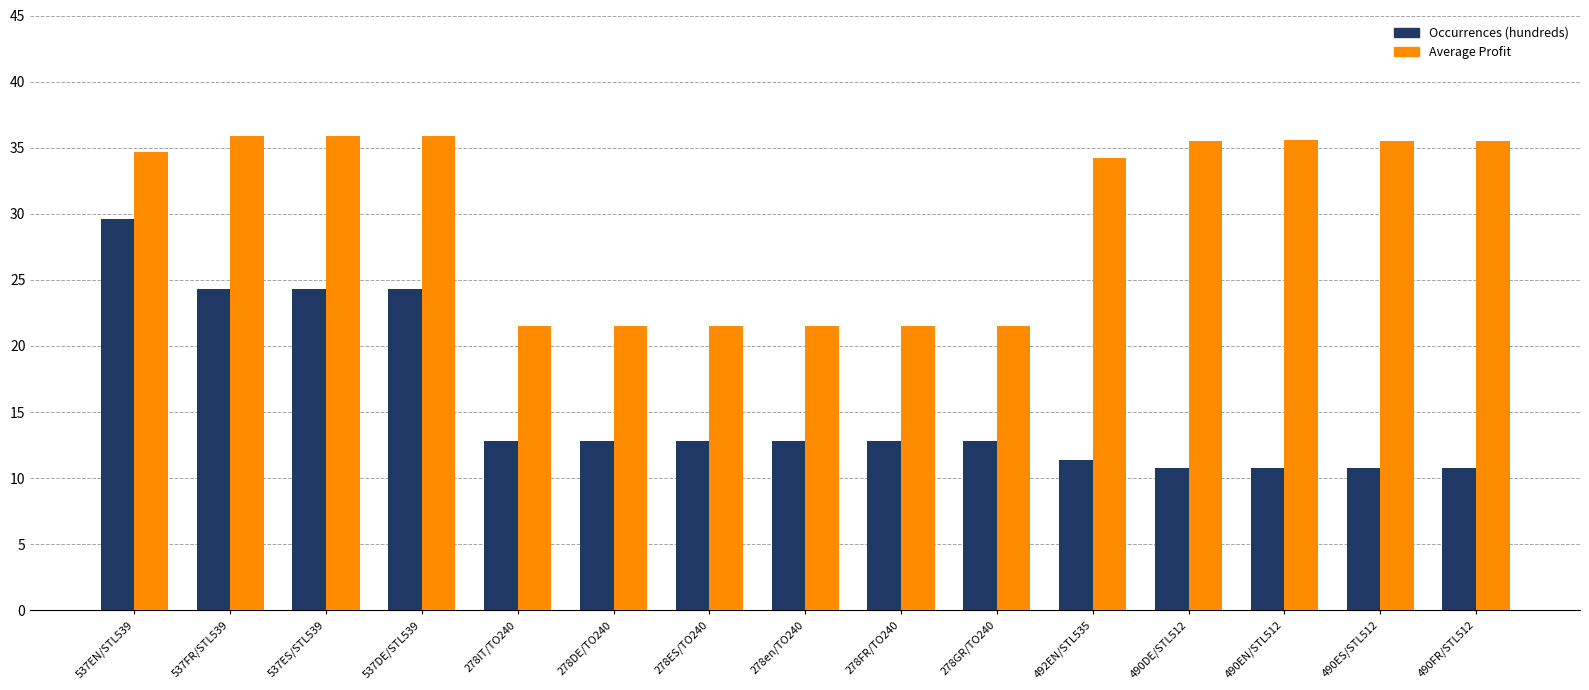

Which series changed the most between 278GR/TO240 and 490DE/STL512?

Average Profit